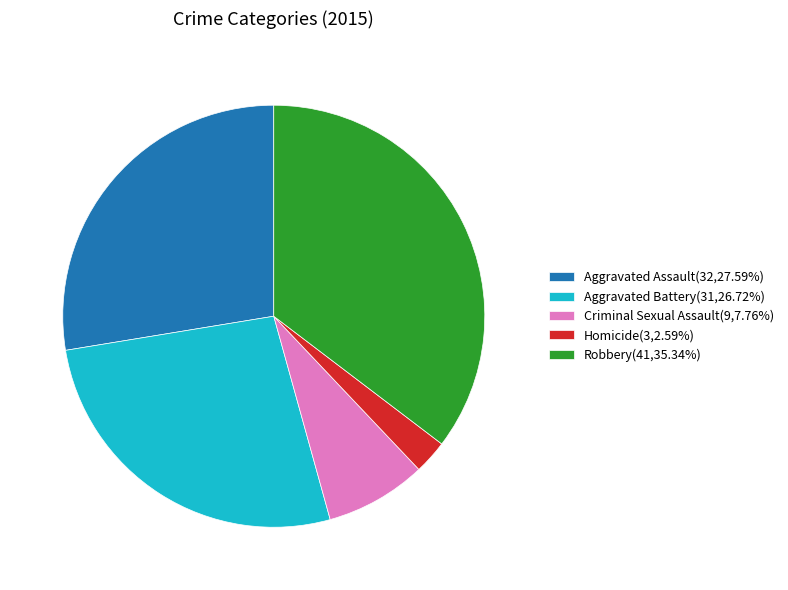

Is there a majority slice in this chart?

No